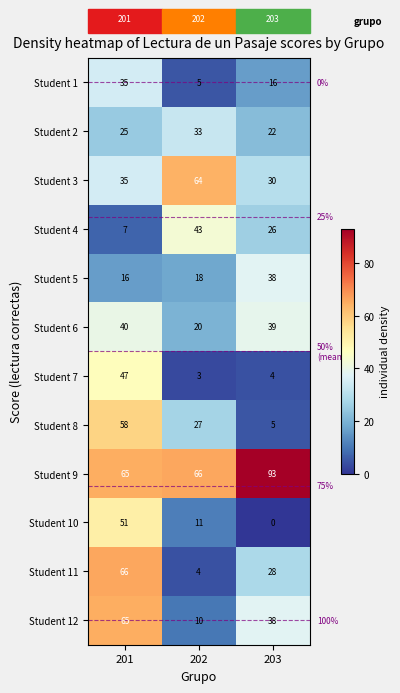

Count the number of categories in the chart.

3